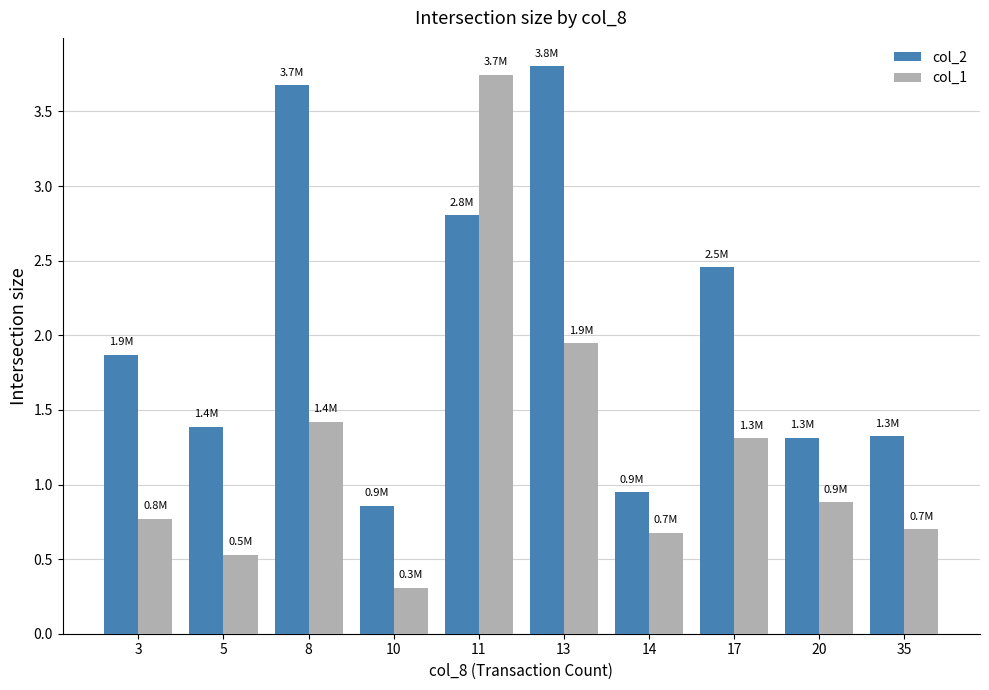

Are the bars horizontal?

No